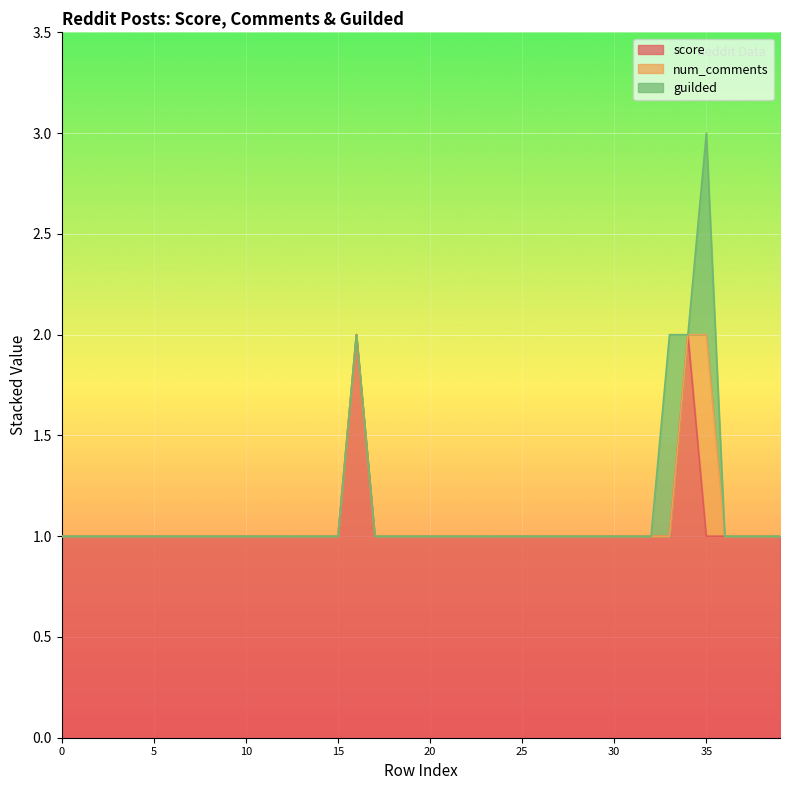

True or false: guilded has more than 1 points higher than both neighbors.

True